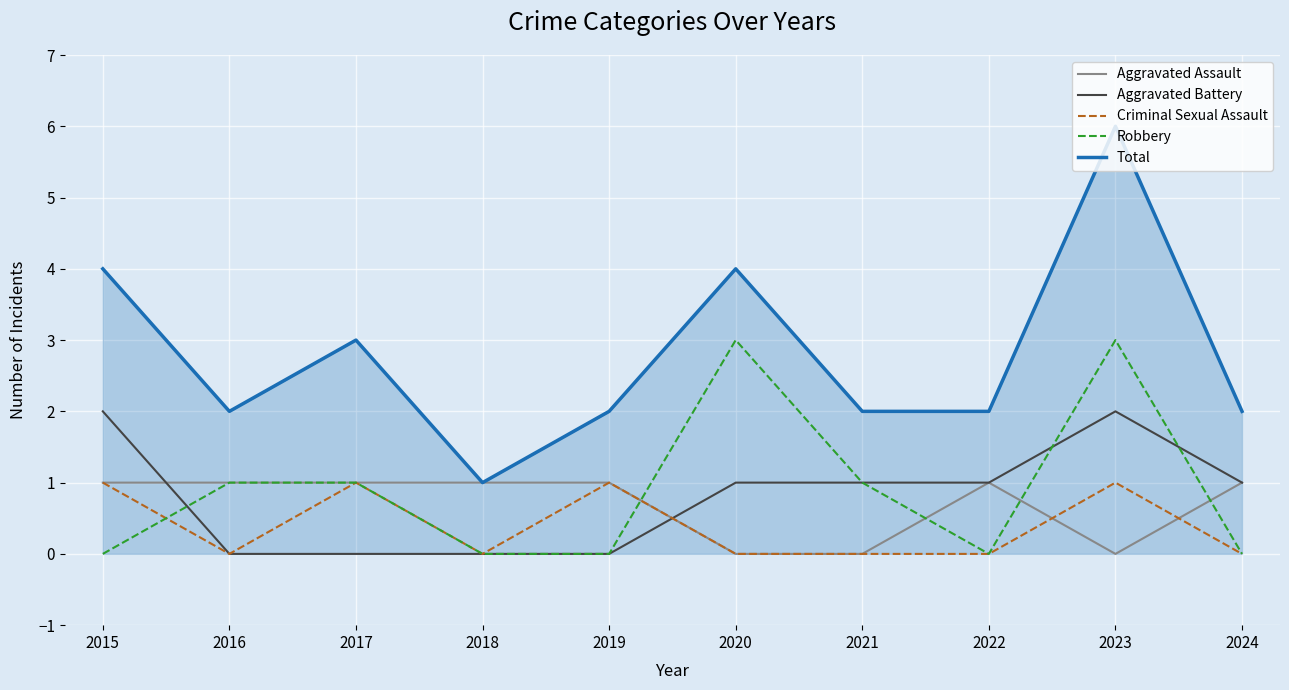

What is the difference between the highest and lowest values at 2018?

1